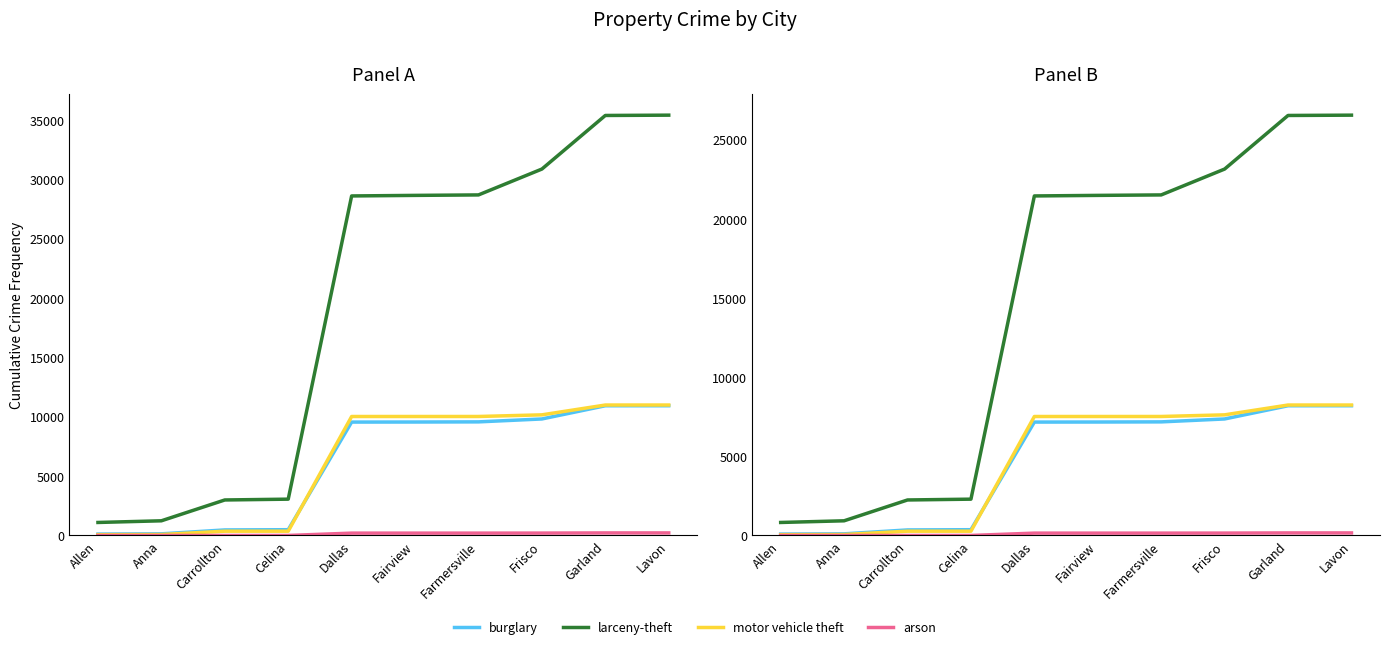

What is the label of the 3rd point from the left?

Carrollton